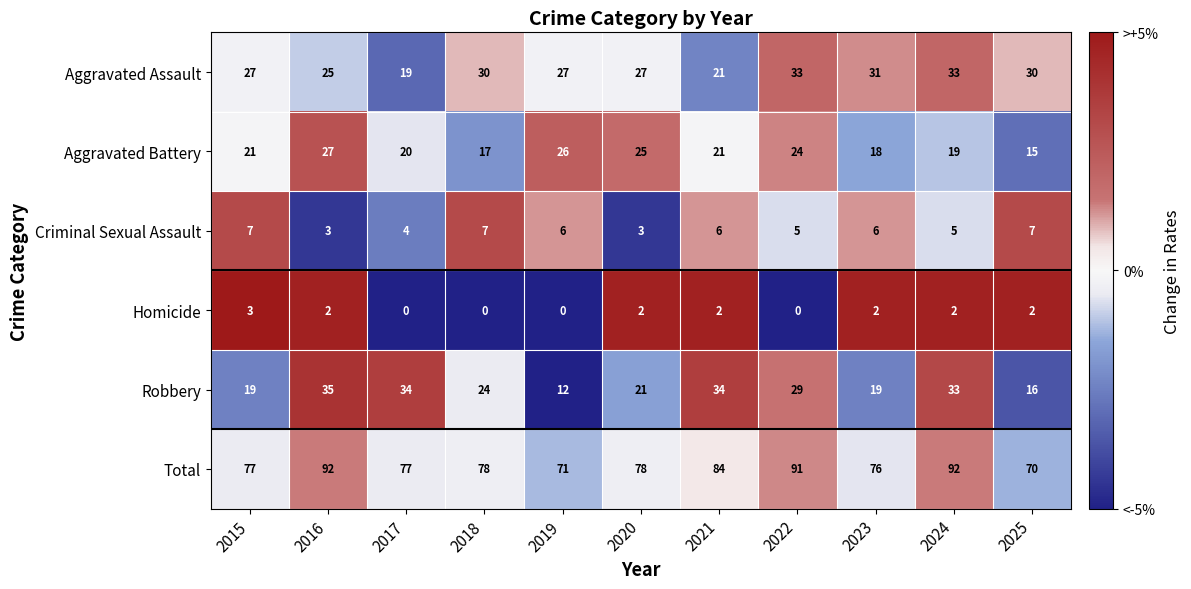

How many categories are shown in the chart?

11